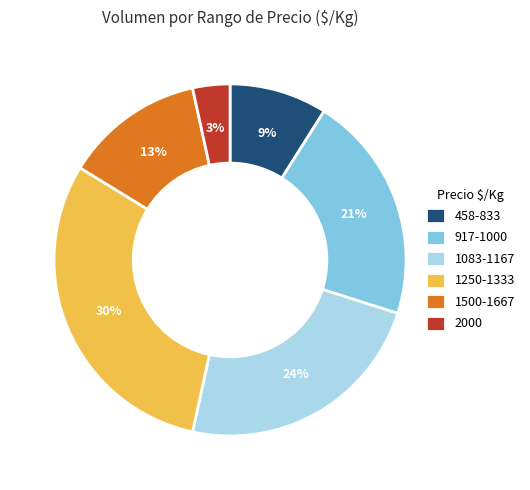

Is there any slice that represents more than half of the pie?

No